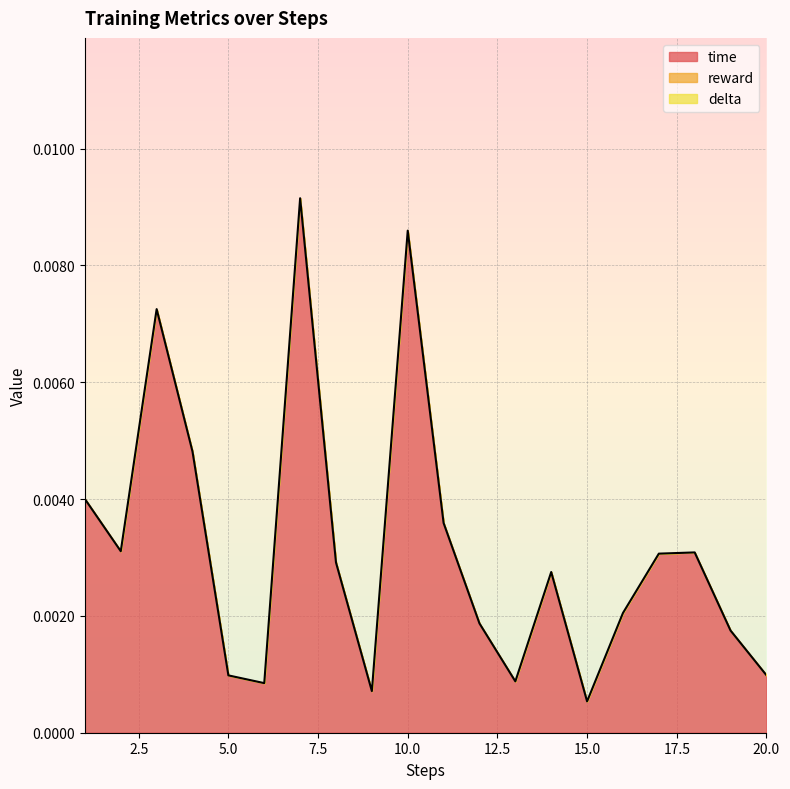

True or false: delta and time intersect in this chart.

False